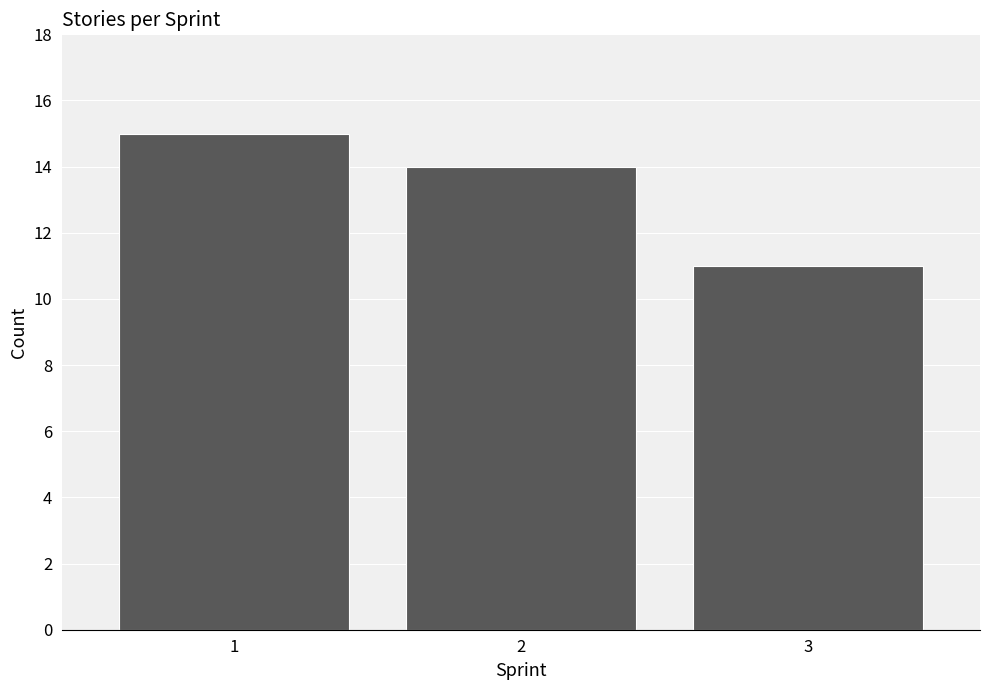

Reading left to right, list all the values displayed in this chart.

1=15	2=14	3=11